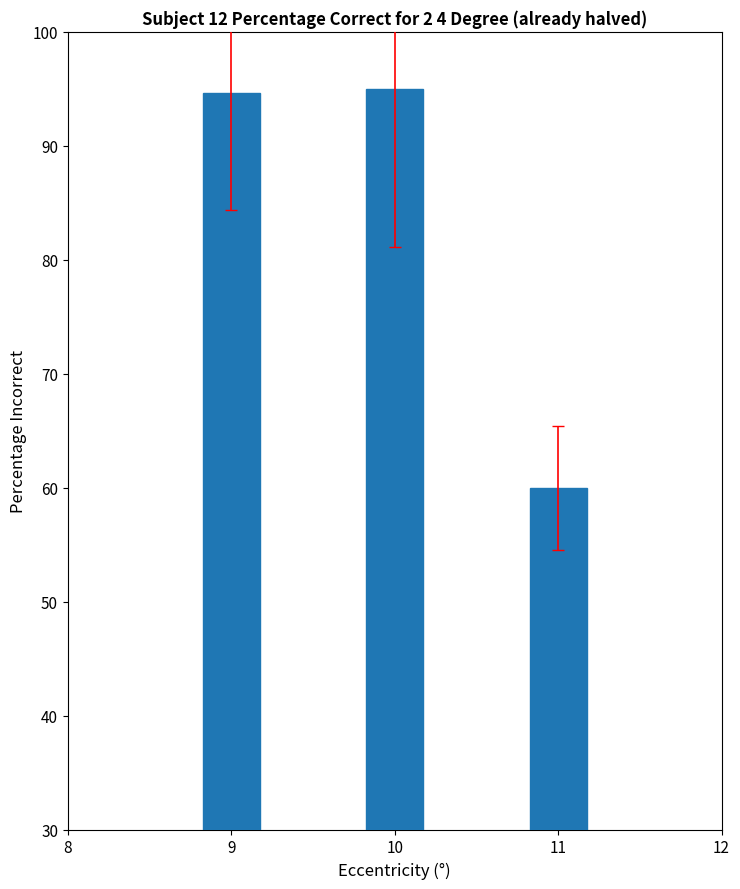

What is the change in value from 10 to 11?

-35.0